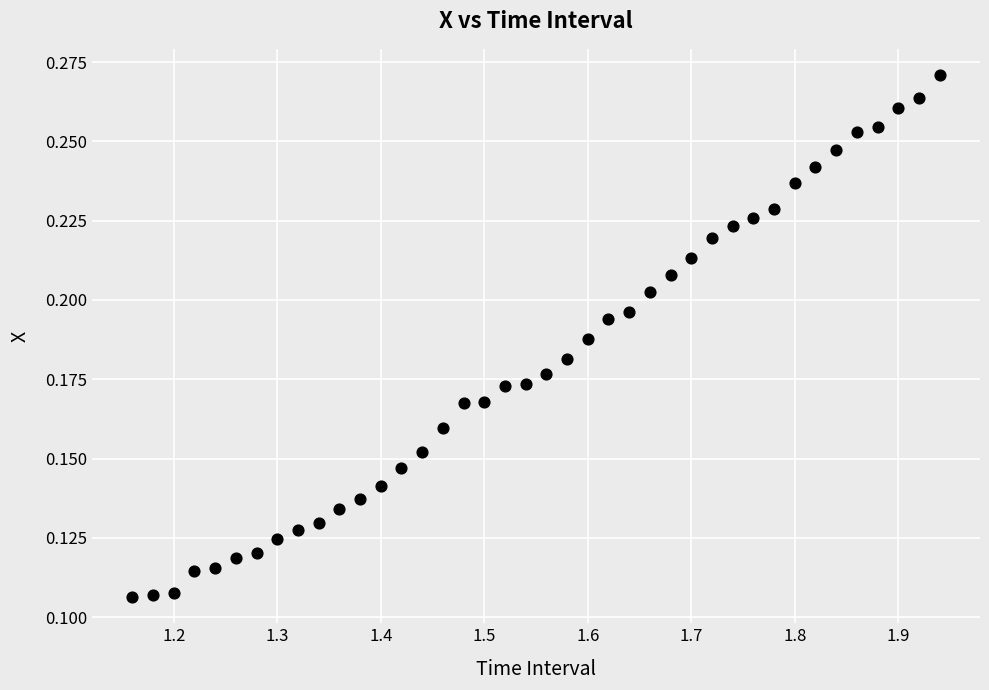

What is the range of X values (max minus min)?

0.8